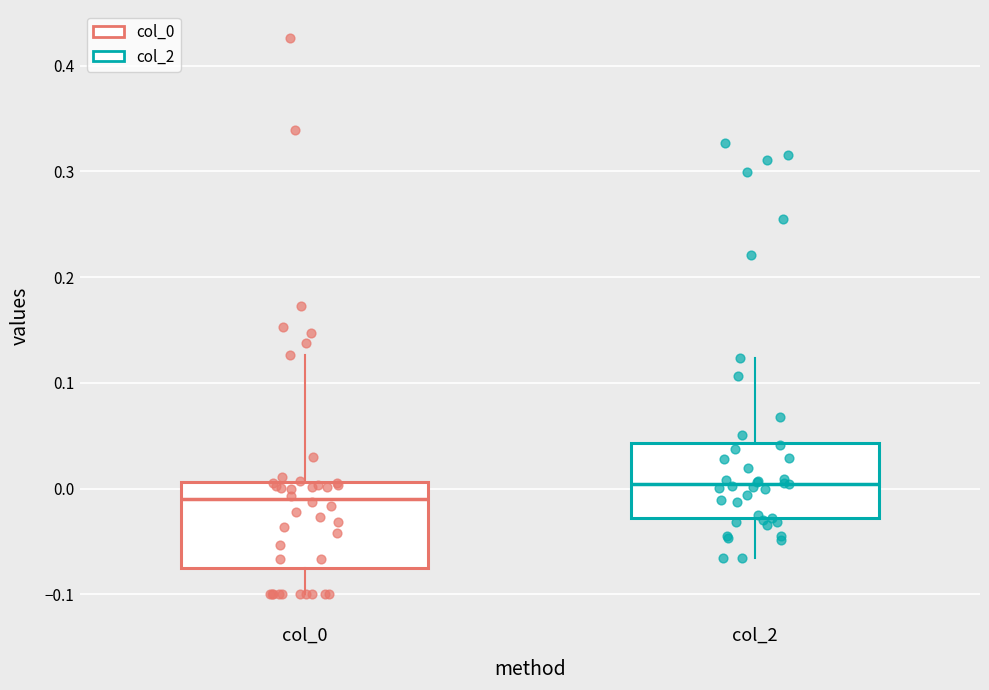

Where is the lower edge of the box for col_0 on the y-axis? The values are not printed on the chart, so give them approximately, as read against the axis.

-0.08